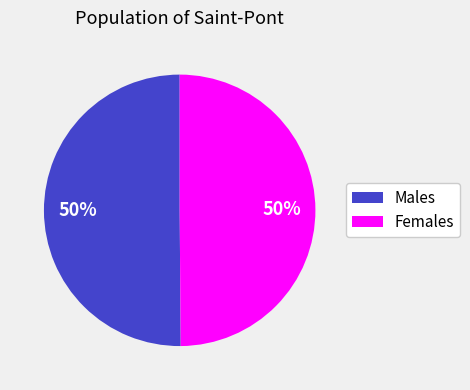

To the nearest percent, what percentage of the pie is Females?

50%